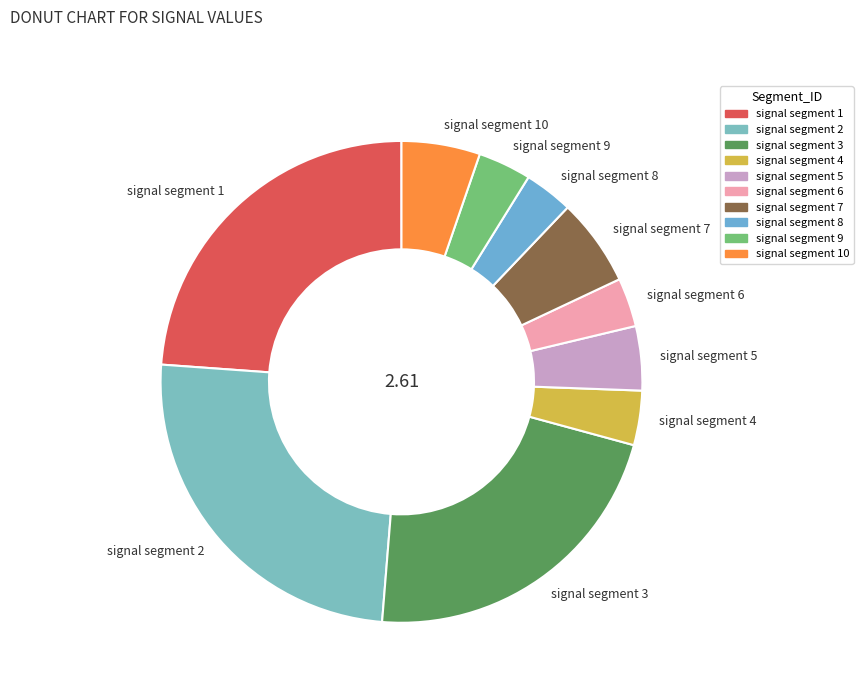

Between signal segment 1 and signal segment 2, which is larger?

signal segment 2